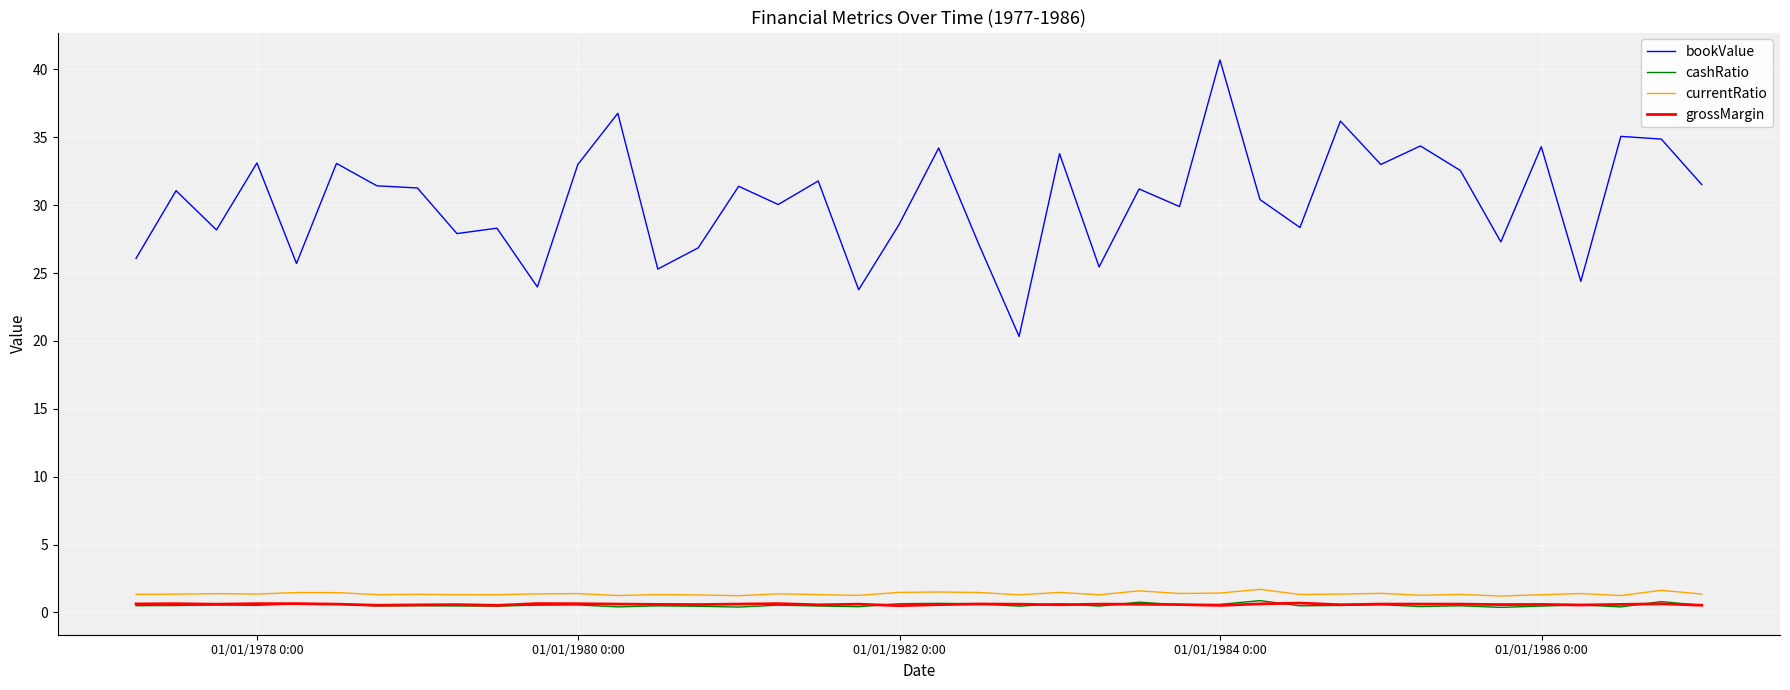

Which series has the widest spread of values?

bookValue